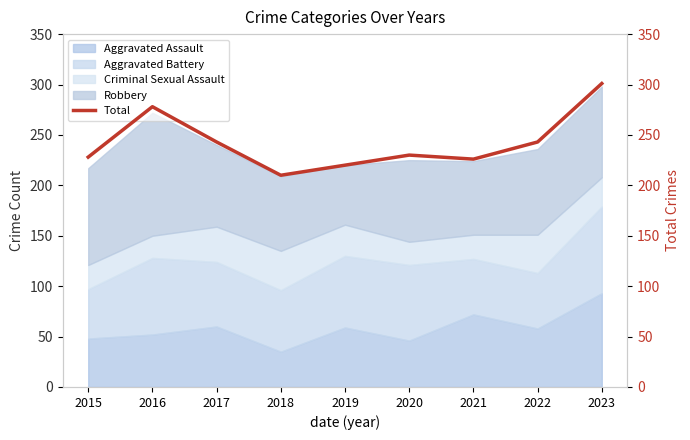

How many values are below 230?

4